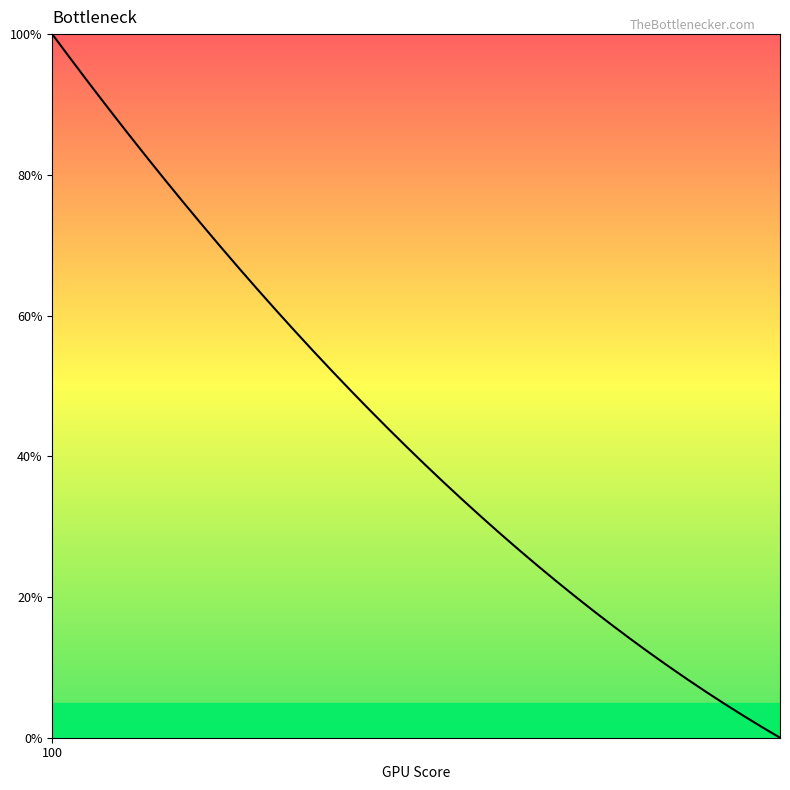

How many distinct data groups are displayed?

1